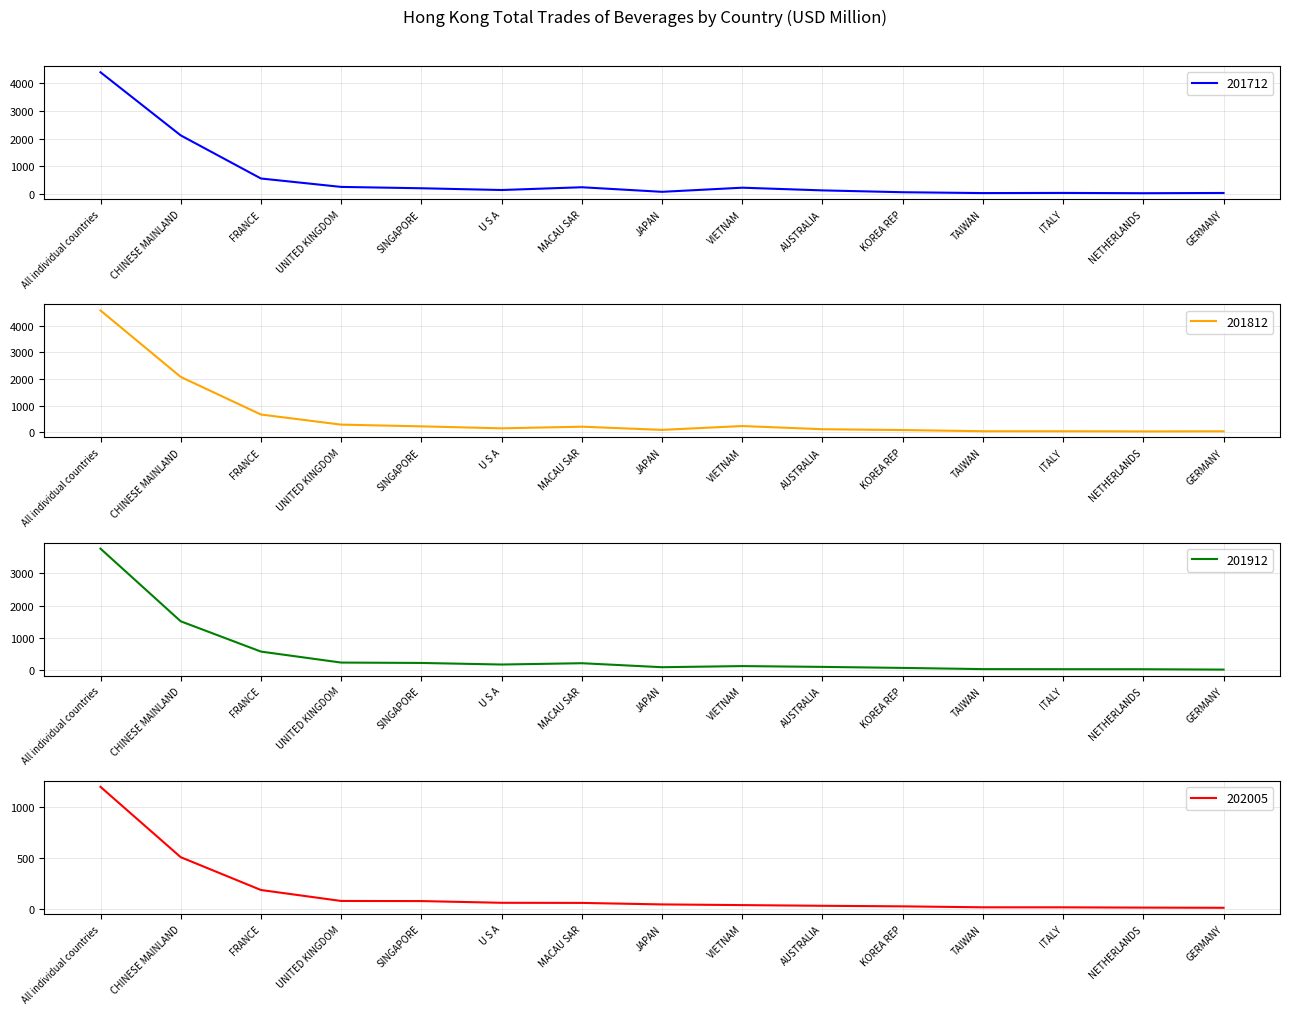

What is the greatest value displayed?

4571.0